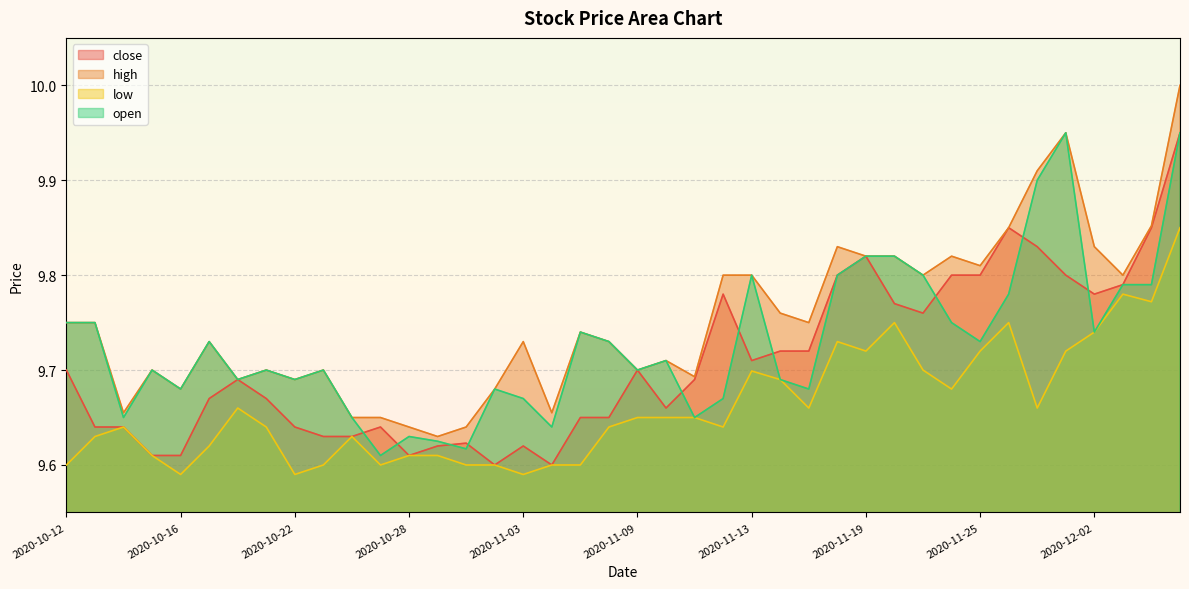

The value of high at 2020-12-01 is 9.9. True or false?

True